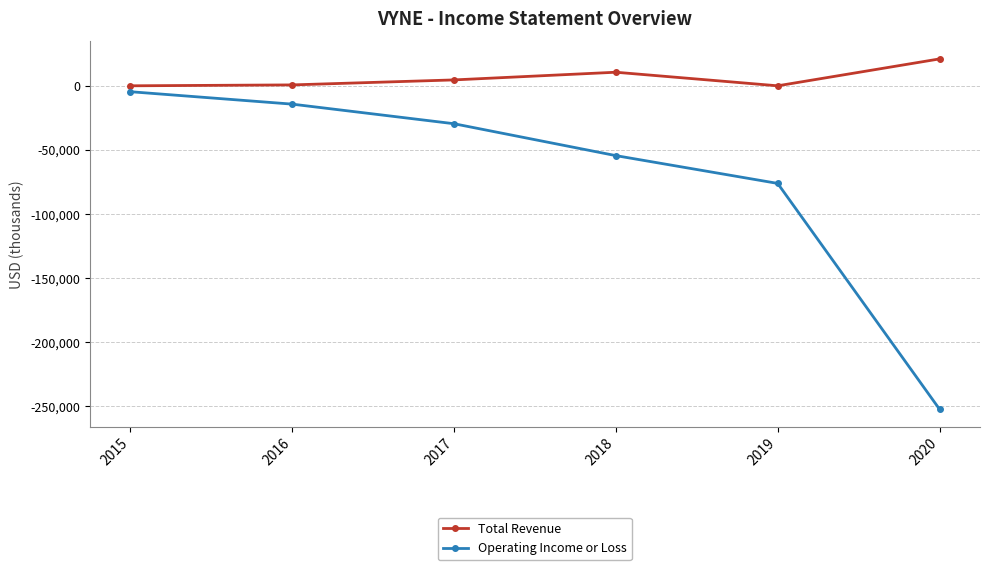

What is the total value across all series at 2019?

-76200